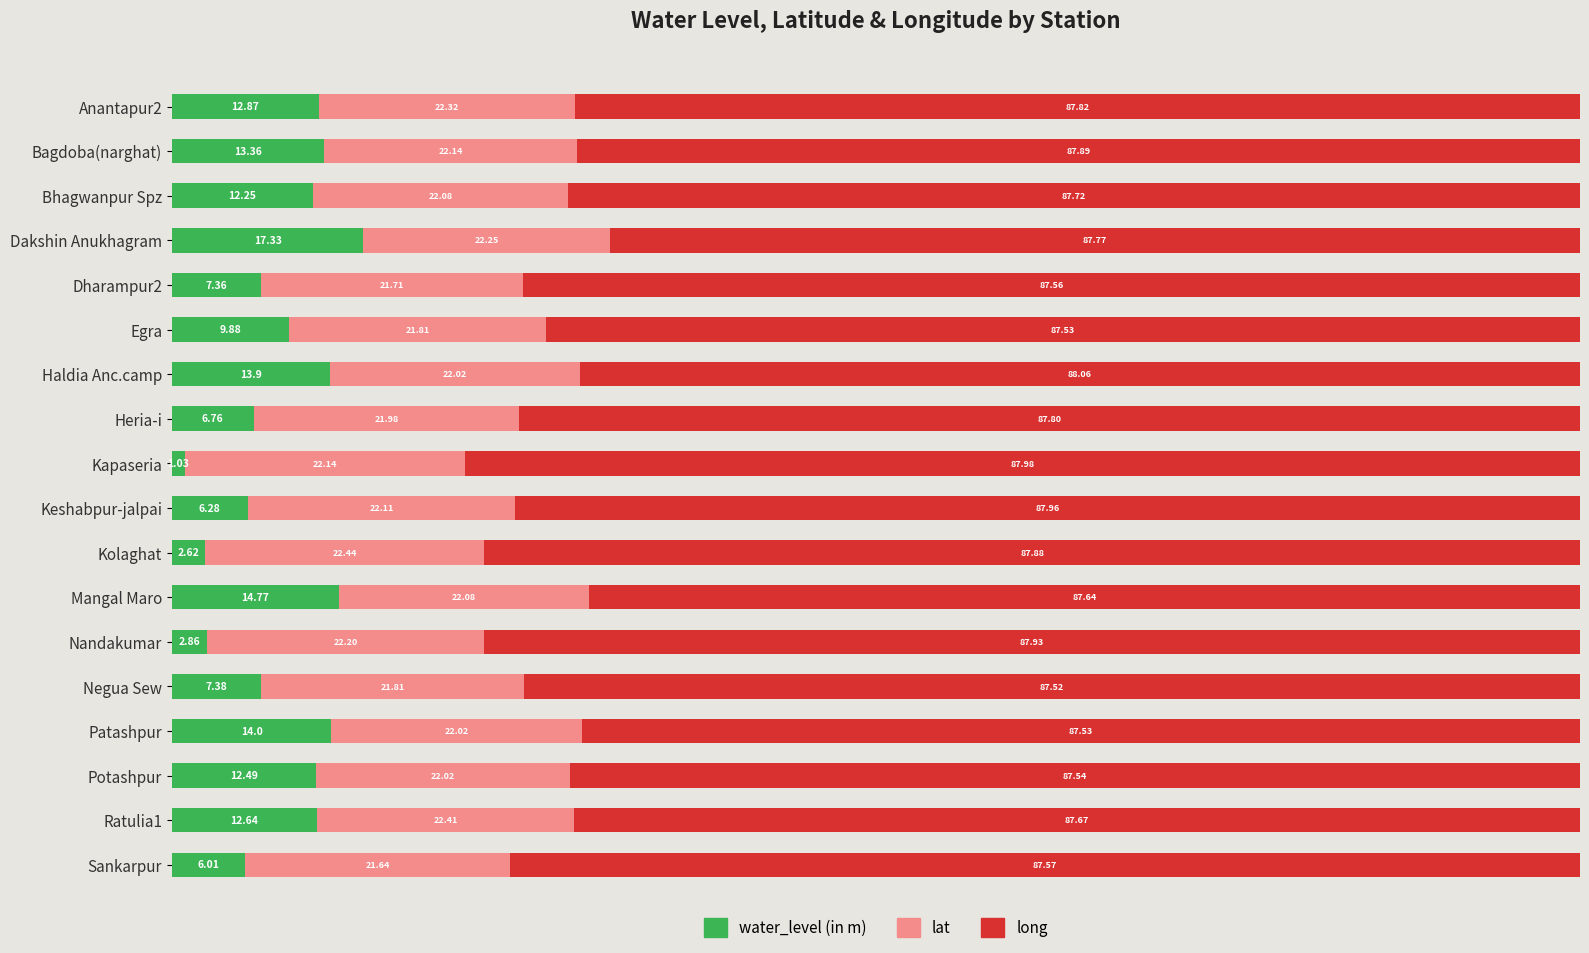

What are all the series names shown in the legend?

water_level (in m), lat, long